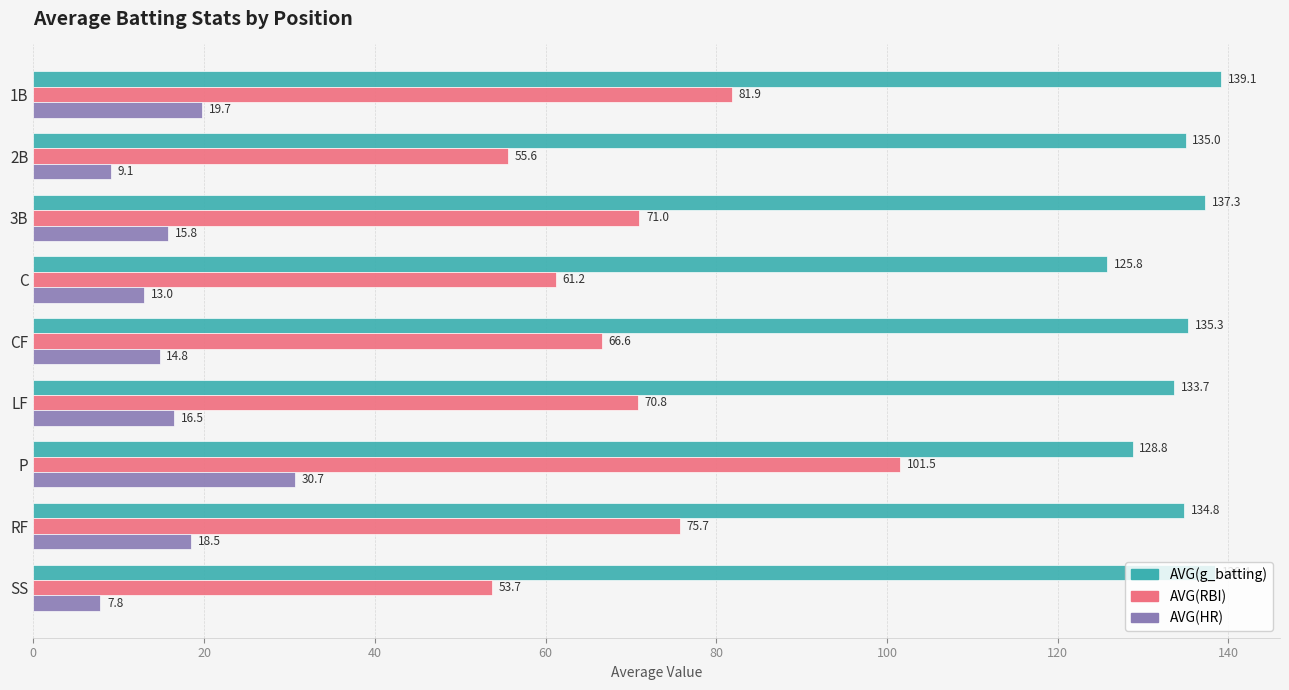

How many values in the AVG(g_batting) series are below 134?

3